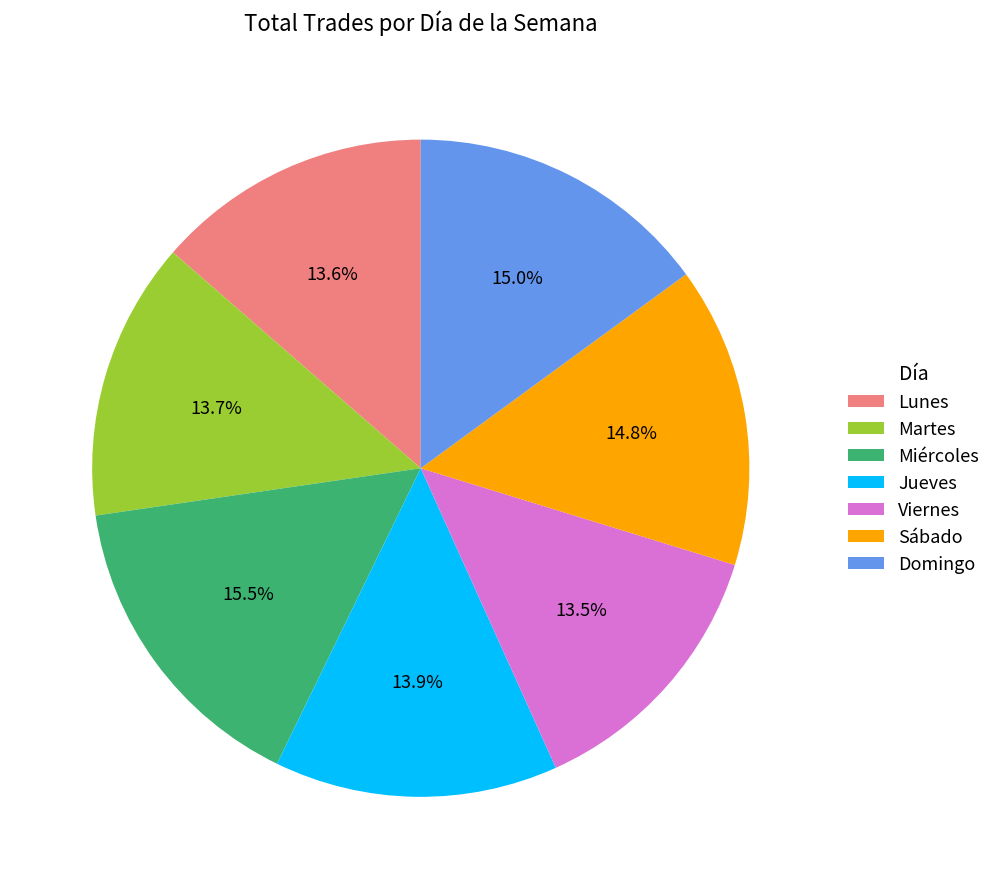

To the nearest percent, what portion does Jueves represent?

14%